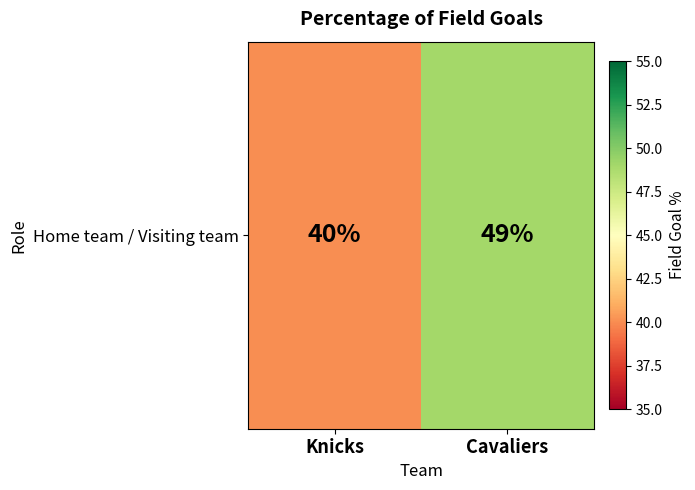

Rank the categories by value from highest to lowest.

Cavaliers, Knicks